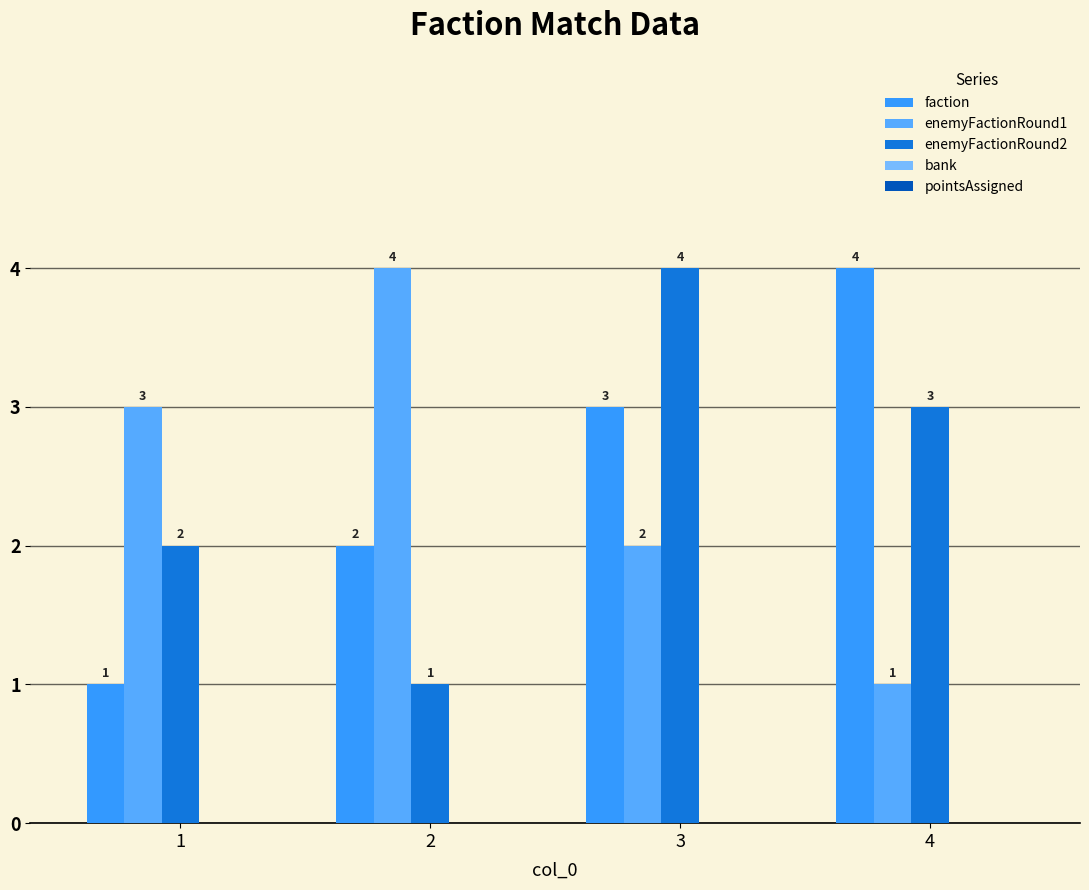

What is the average value of the faction series?

2